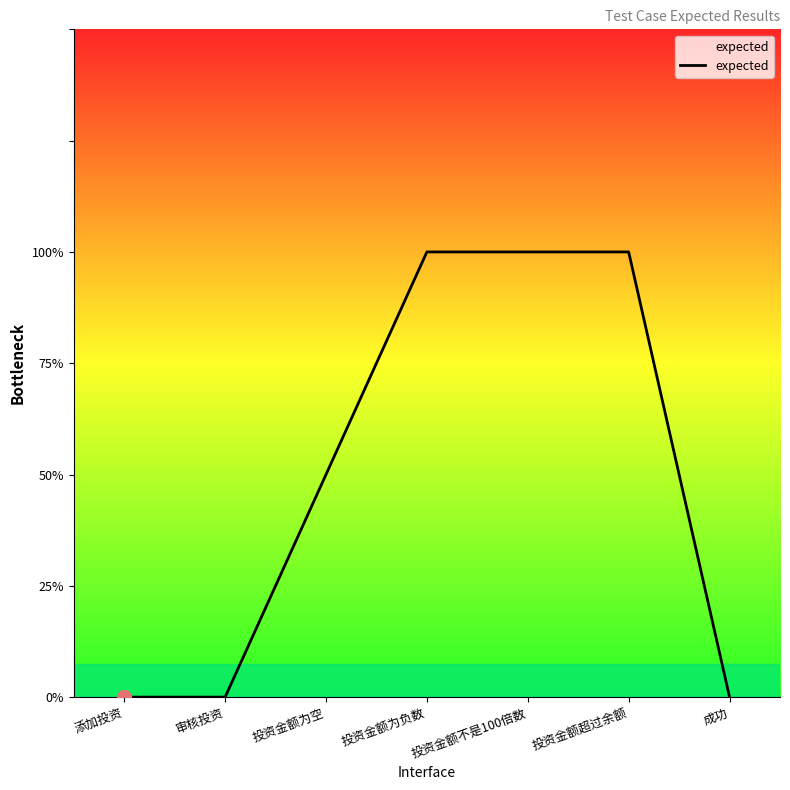

Count the values in the range 0 to 2.

7